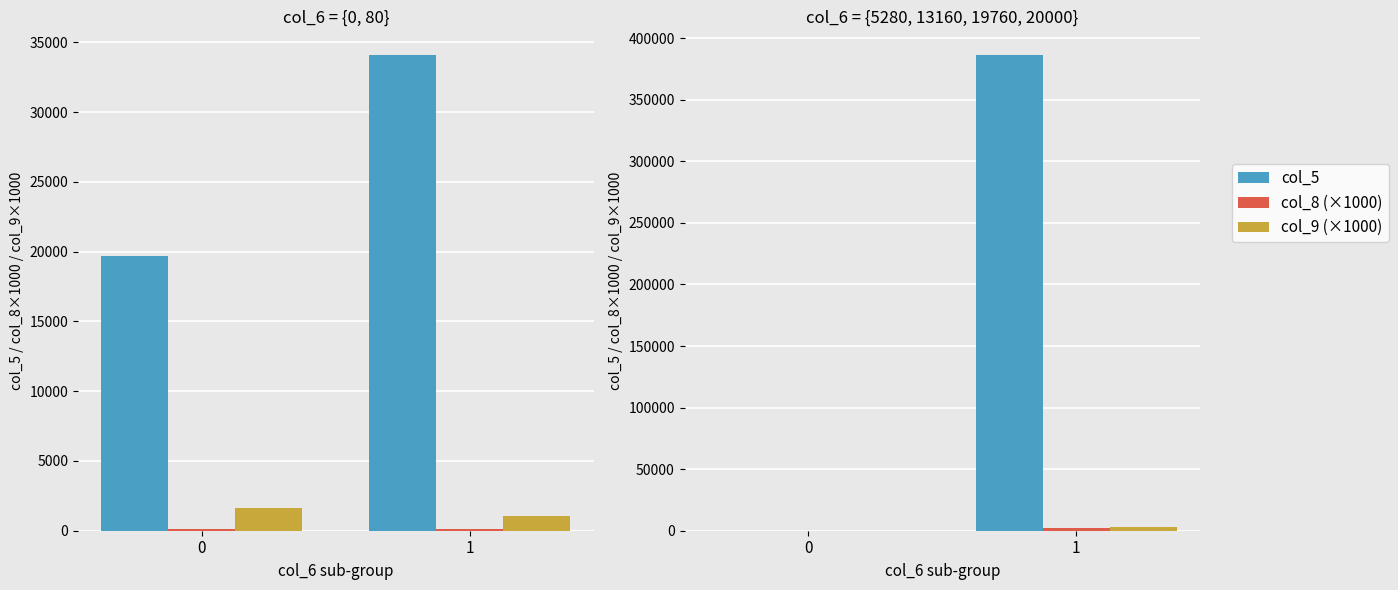

Are the bars horizontal?

No